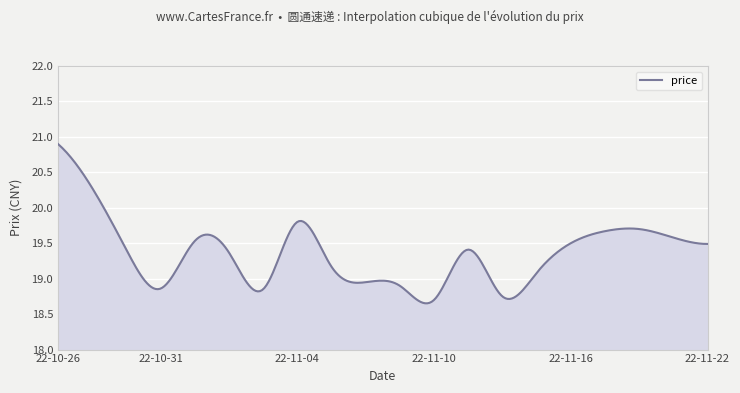

What is the maximum value shown in the chart?

20.9